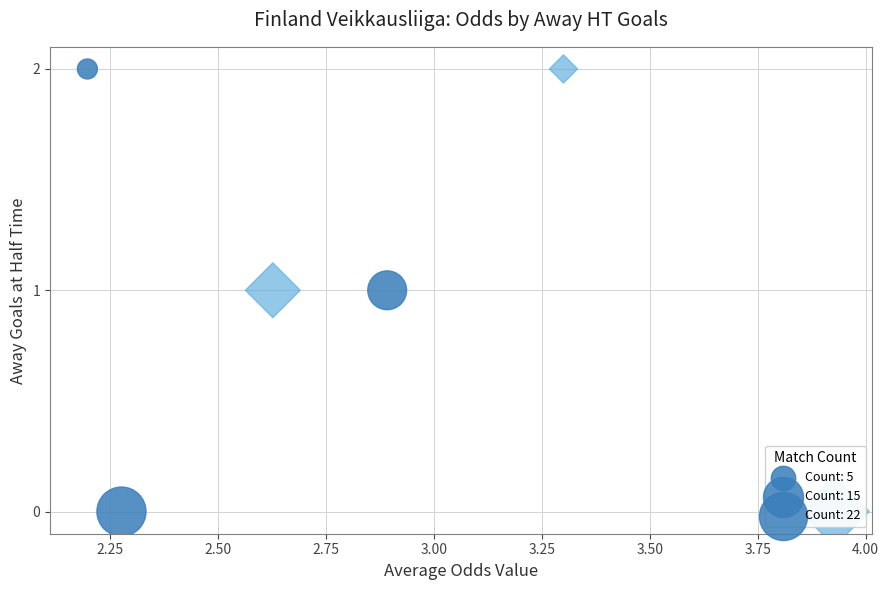

Which series has the largest Y range (max minus min)?

Avg Odd_H_FT